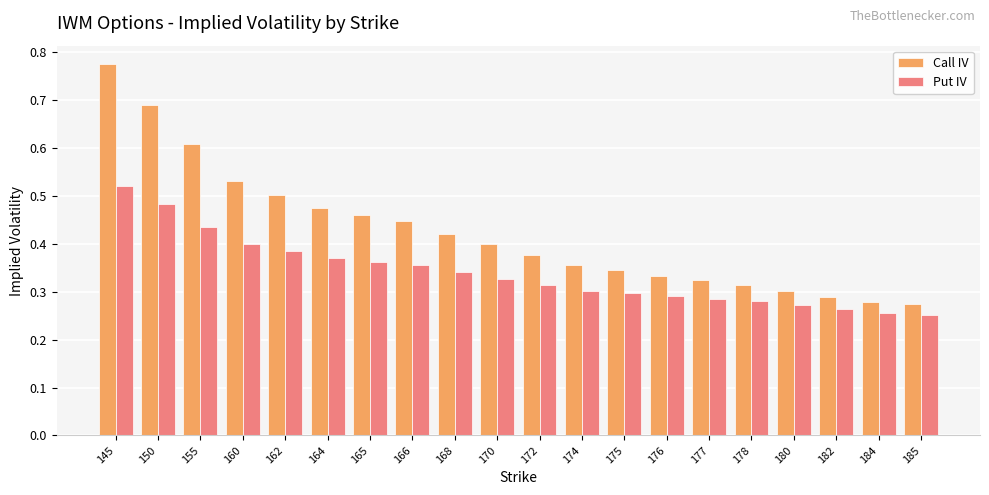

What are all the series names shown in the legend?

Call IV, Put IV